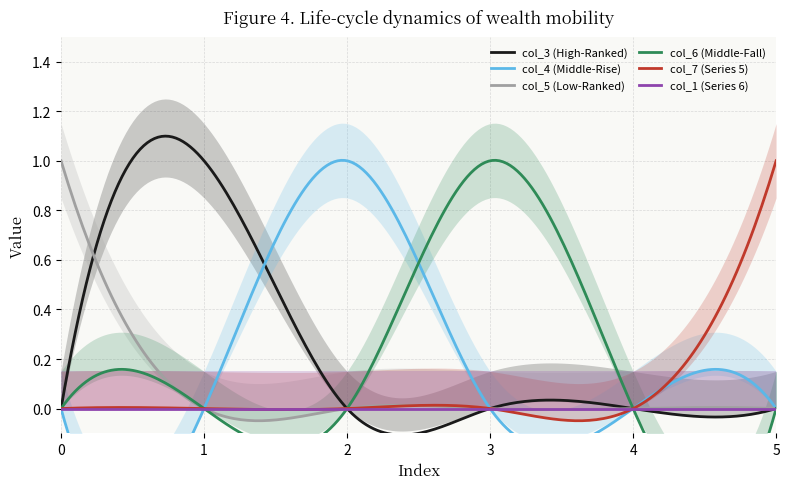

How many positive values does the col_7 series have?

1